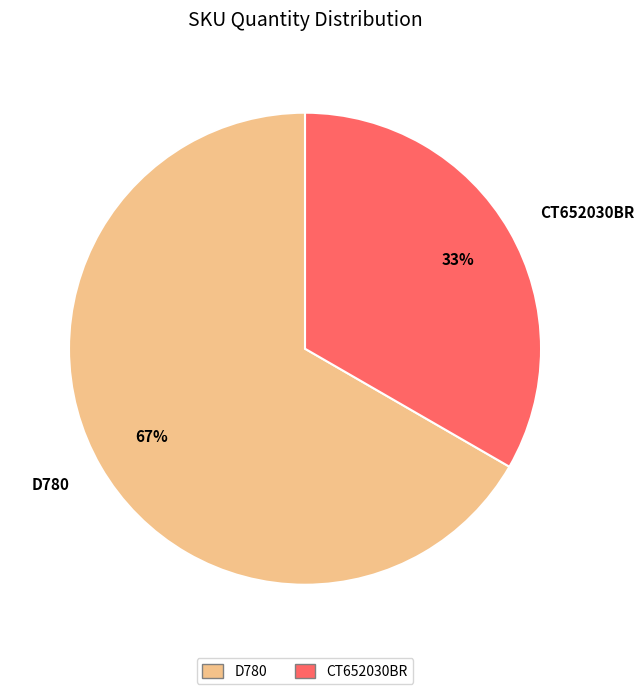

To the nearest percent, what is the average slice percentage?

50%